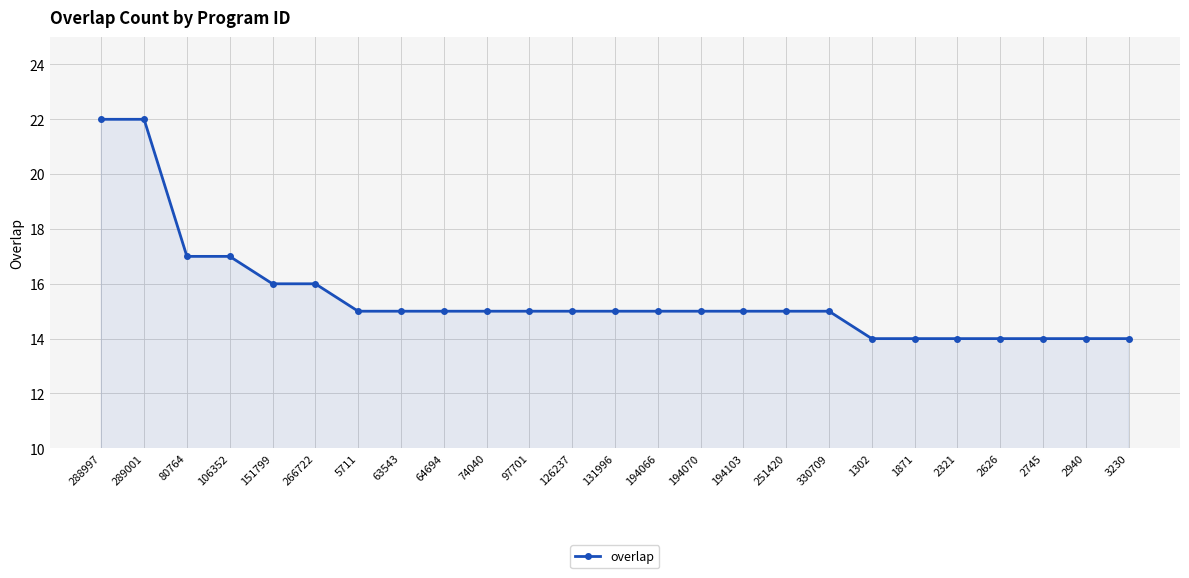

Which has a higher value, 288997 or 2626?

288997